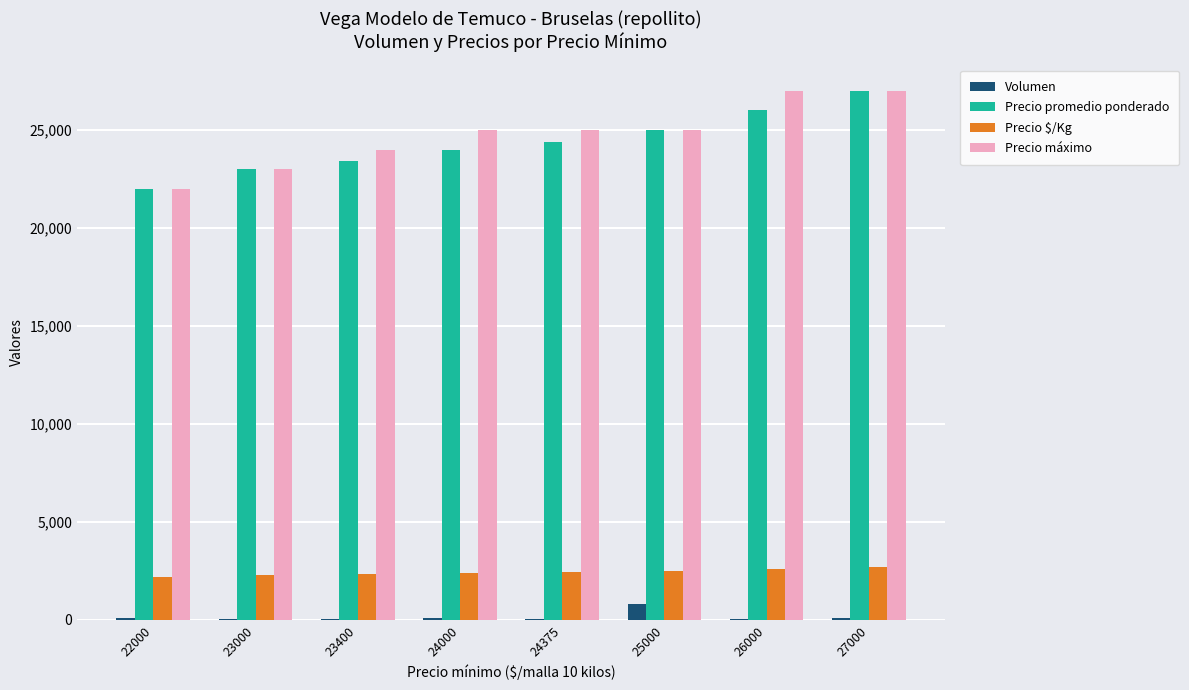

Count the number of categories in the chart.

8